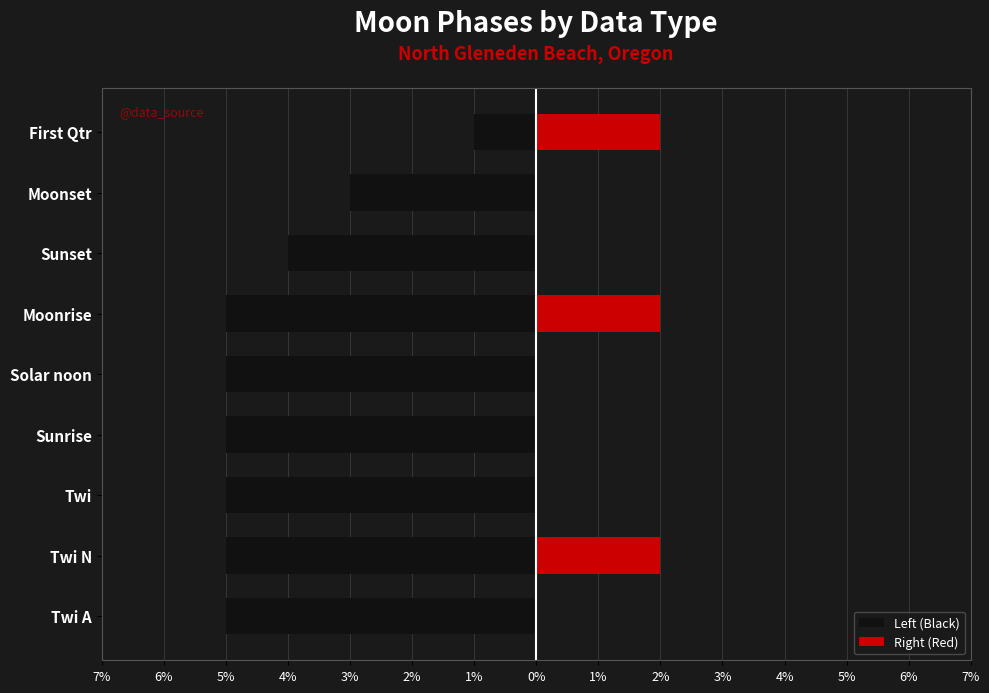

At Twi N, list the series in order from largest to smallest.

Right (Red), Left (Black)